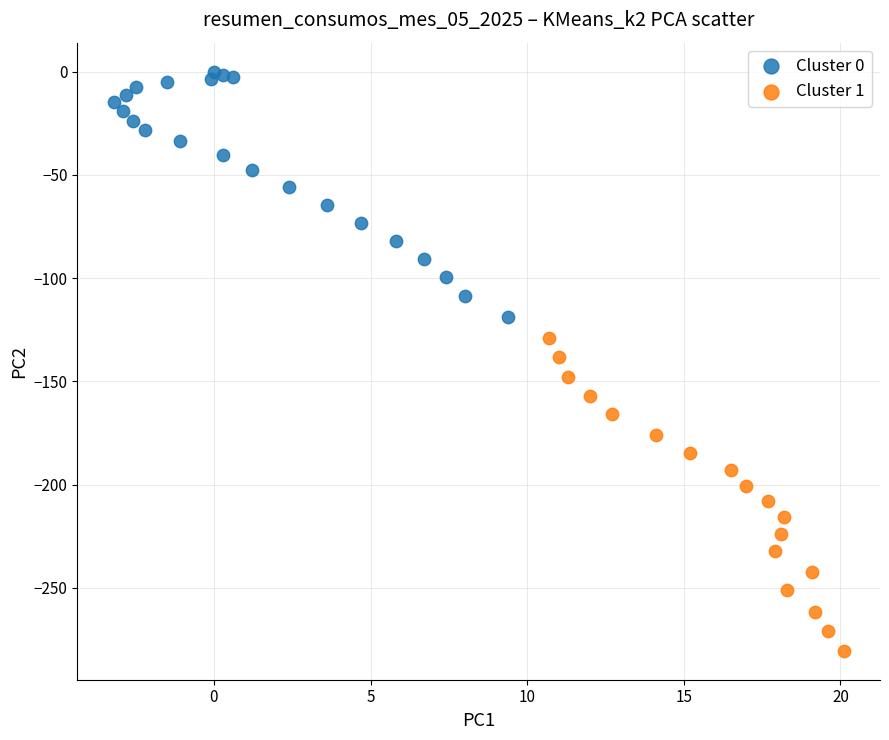

Which series reaches the maximum Y coordinate?

Cluster 0